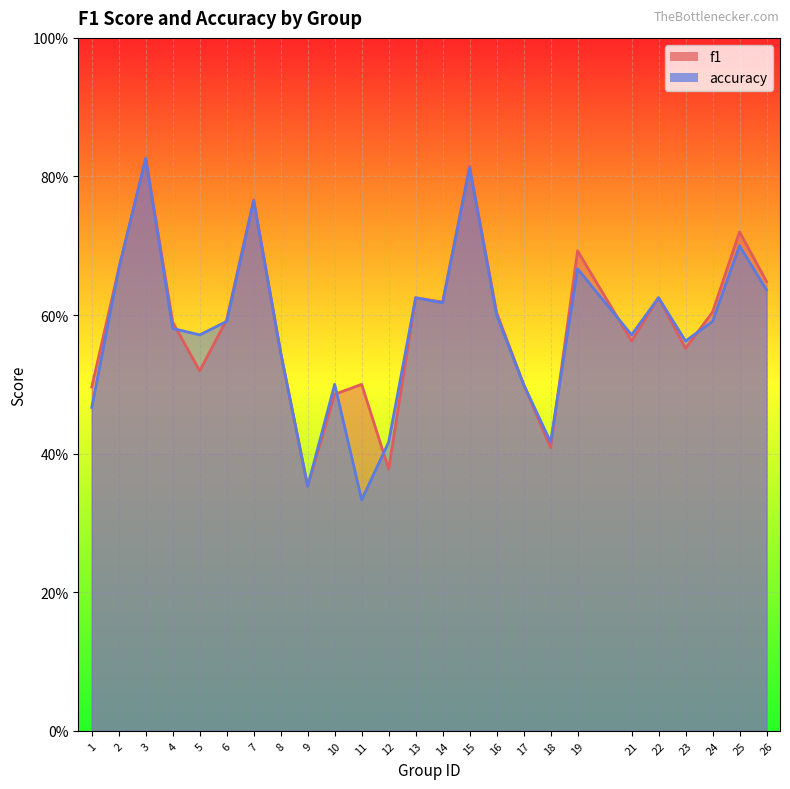

What is the difference between the accuracy values at 12 and 4?

0.2